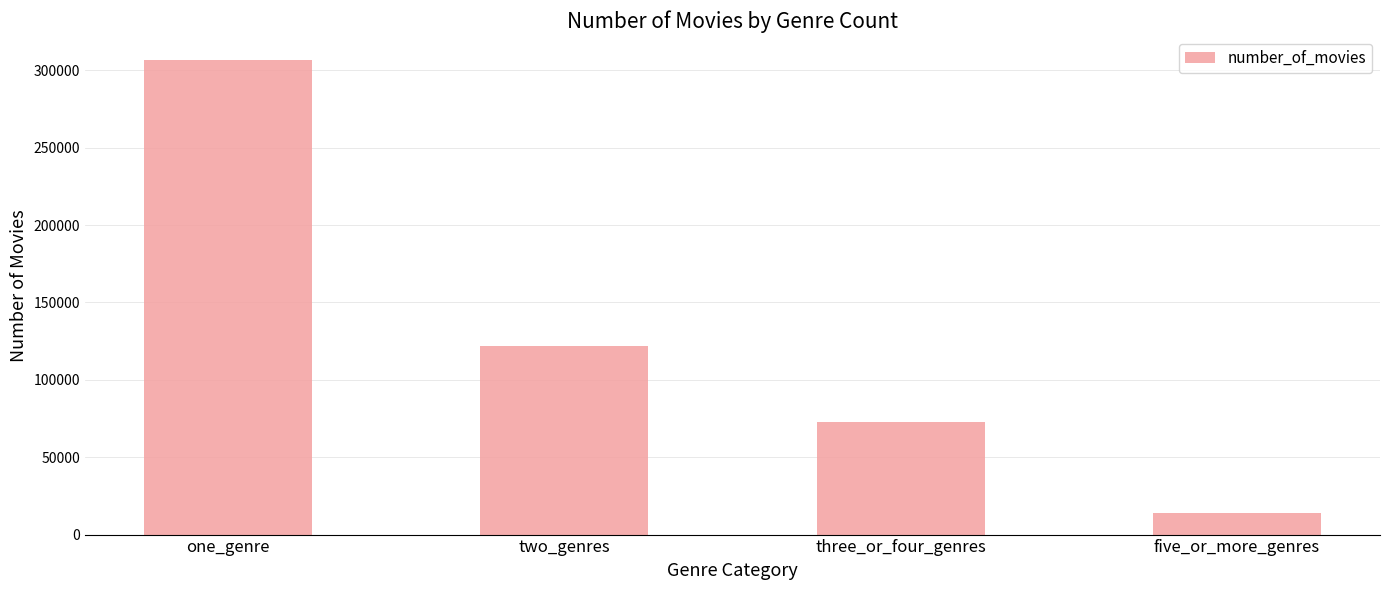

Approximately how many times larger is the value at three_or_four_genres compared to two_genres?

0.6